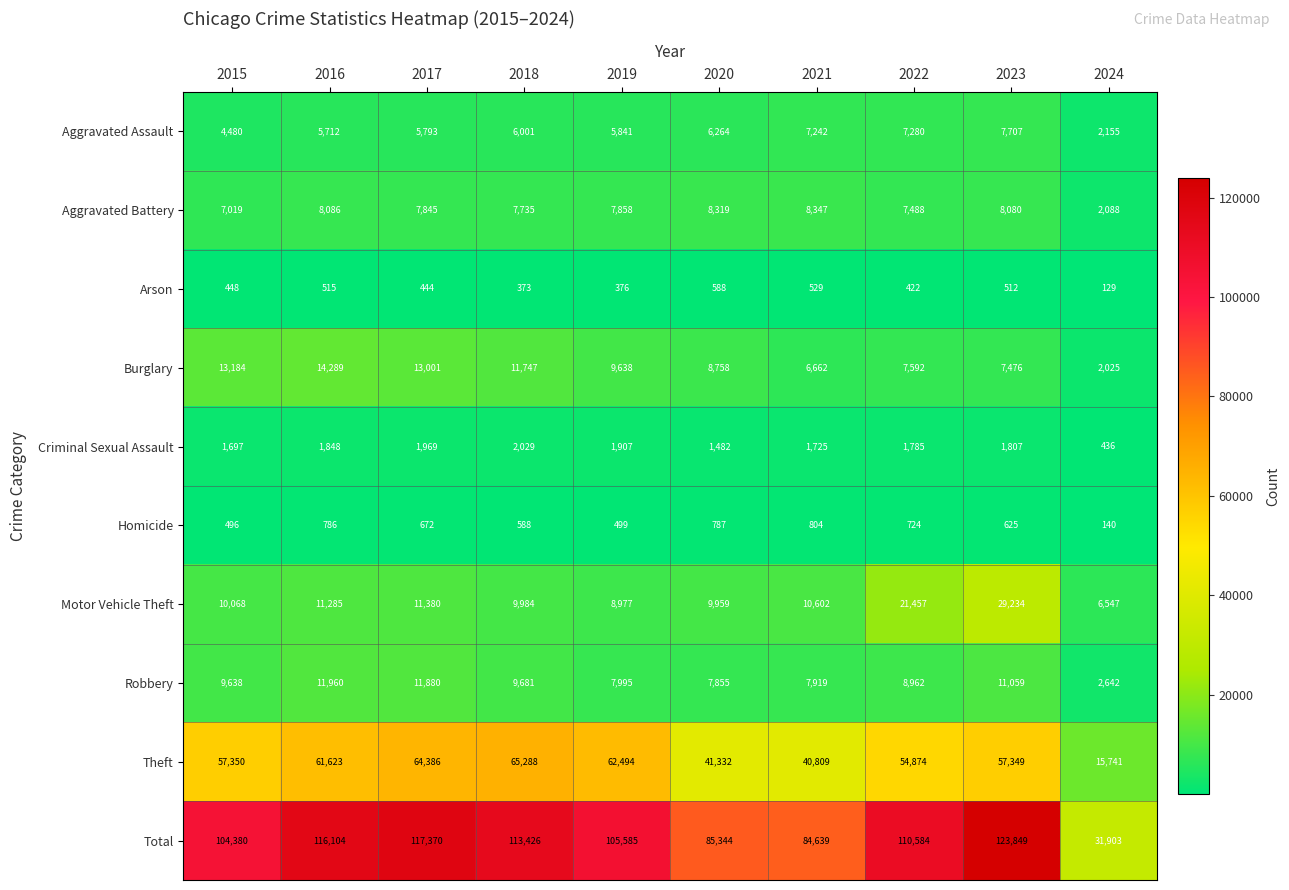

Which category has the highest value across all series?

2023